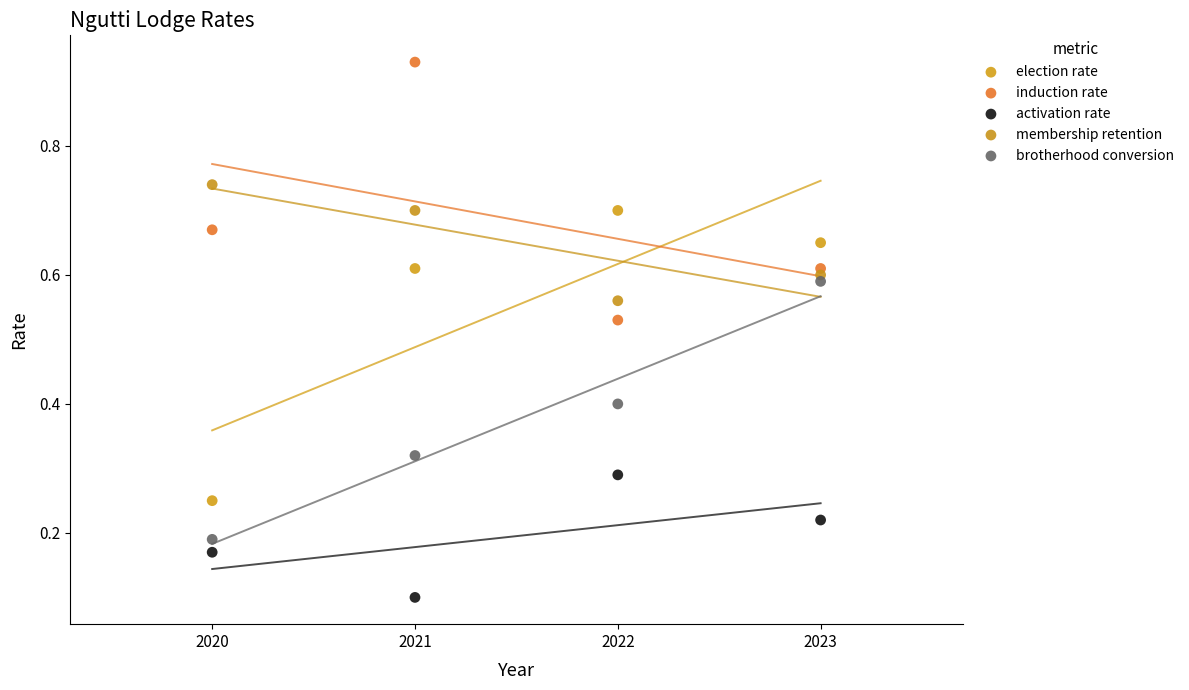

Which series reaches the minimum Y coordinate?

activation rate